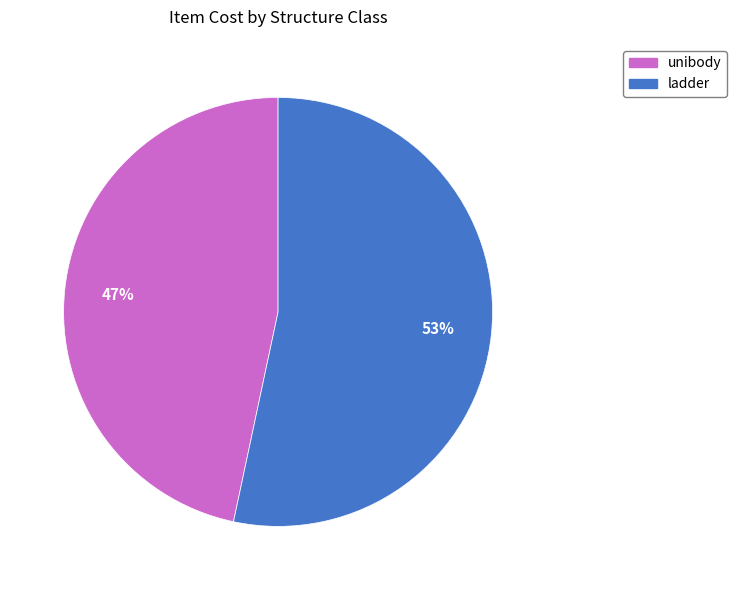

Which category has the smallest portion of the pie?

unibody